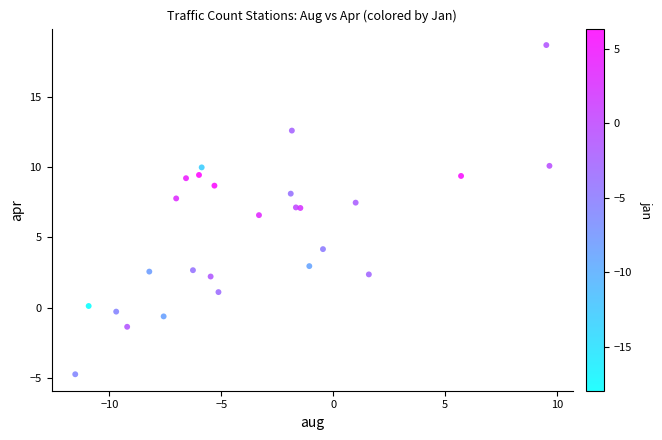

What Y value in the scatter plot is closest to 6?

6.6